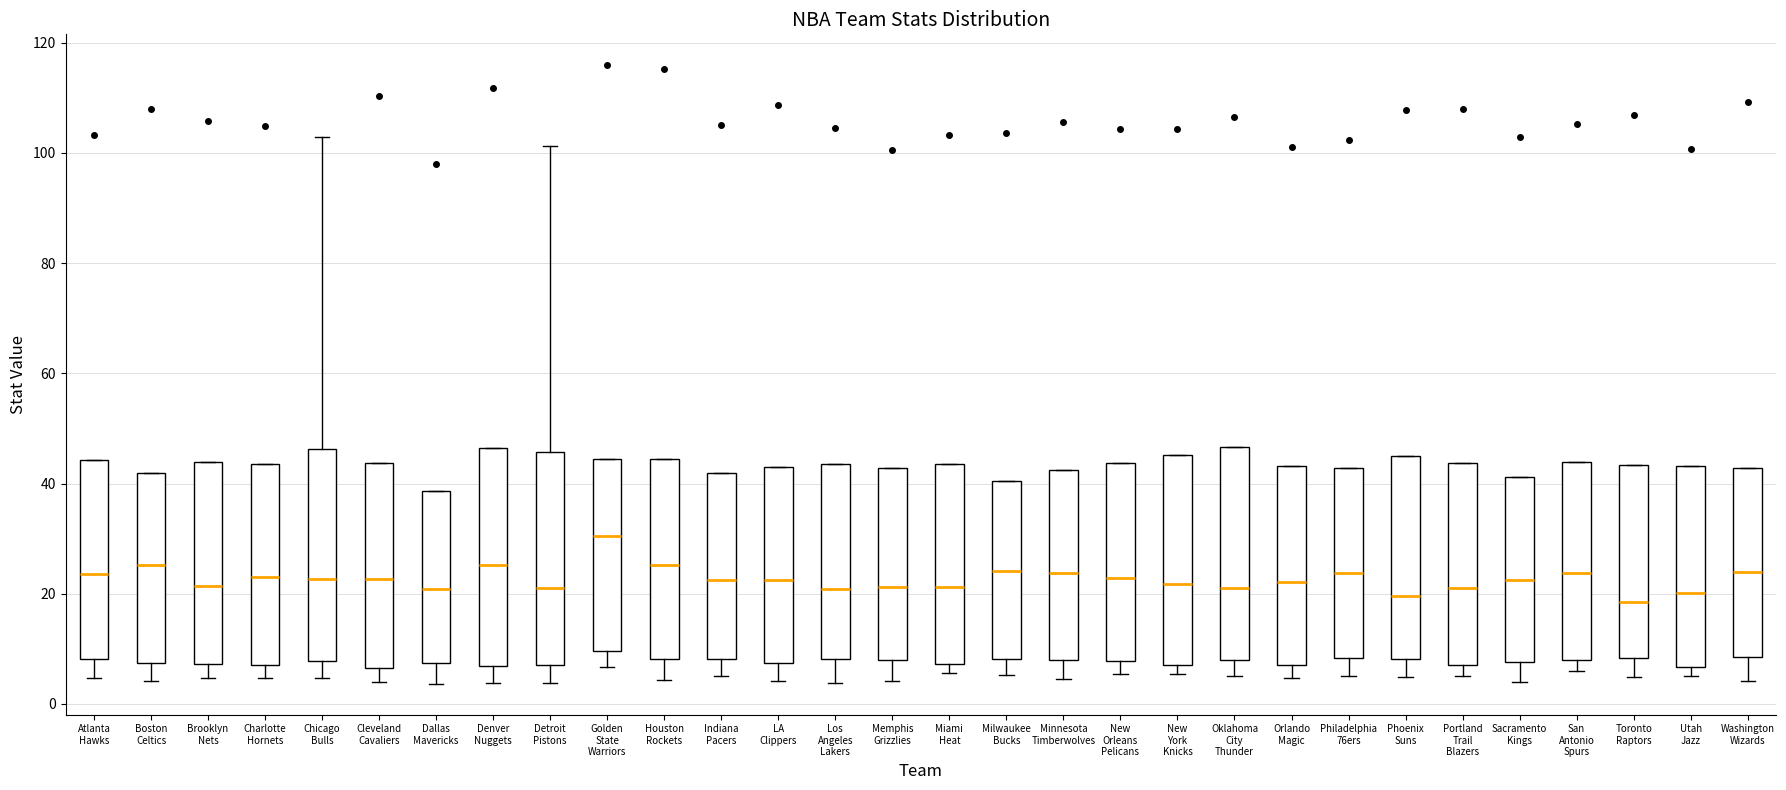

Which box has the highest median line?

Golden State Warriors